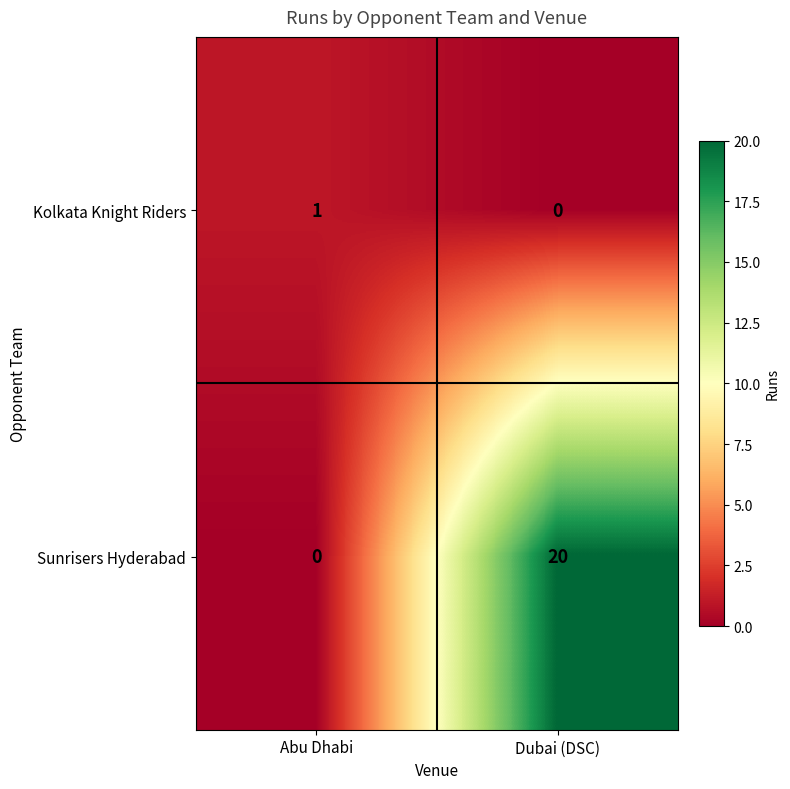

Reading right to left, list all the values displayed in this chart.

Kolkata Knight Riders: 0	1
Sunrisers Hyderabad: 20	0